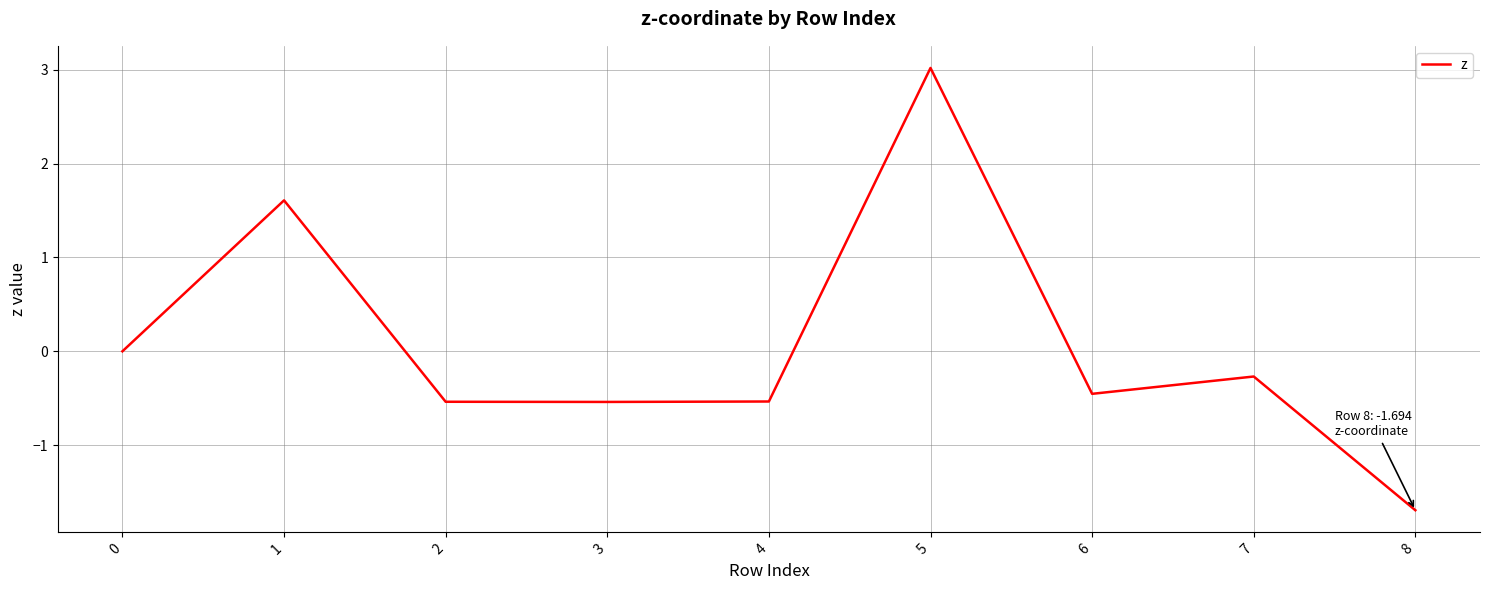

True or false: the data has more than 2 interior local peaks.

True